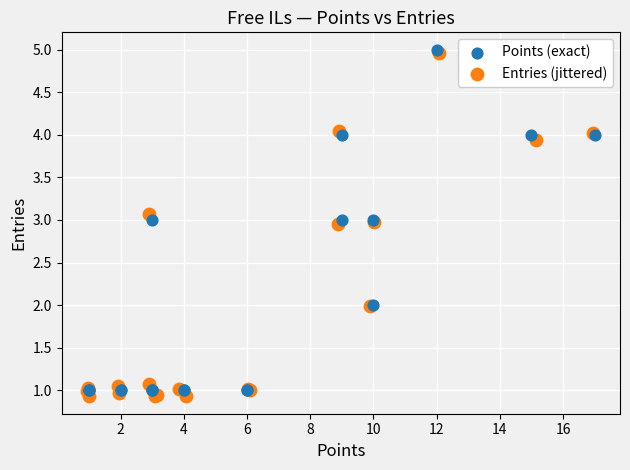

Which series has the widest spread of Y values?

Entries (jittered)